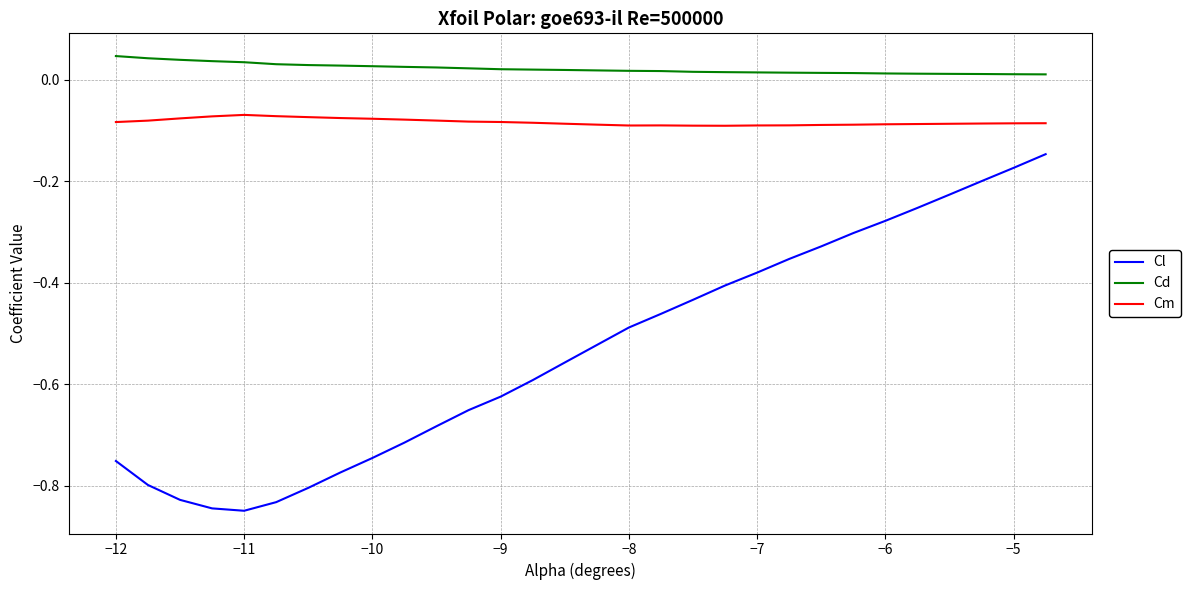

Which series has the largest total across all categories?

Cd